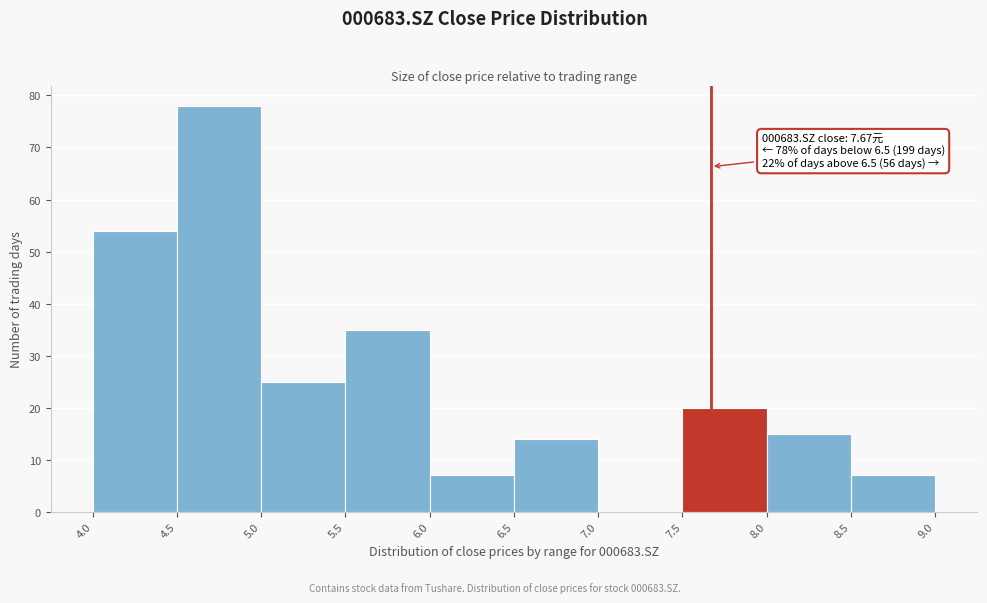

Which range on the x-axis has the tallest bar?

4.5 to 5.0